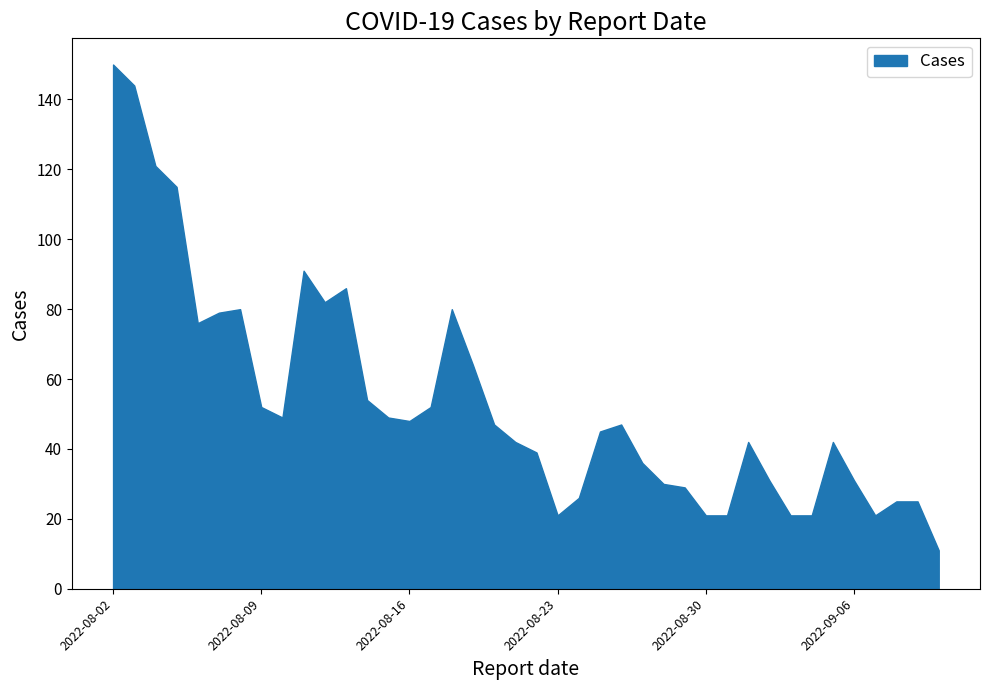

What is the ratio of the value at 2022-09-06 to the value at 2022-08-09?

0.6